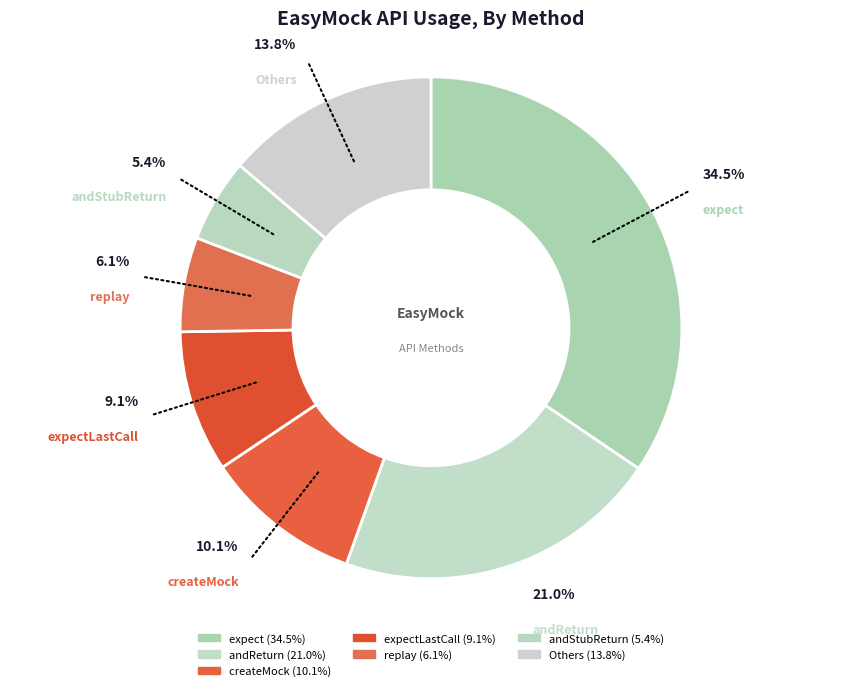

How many slices are in this pie chart?

7